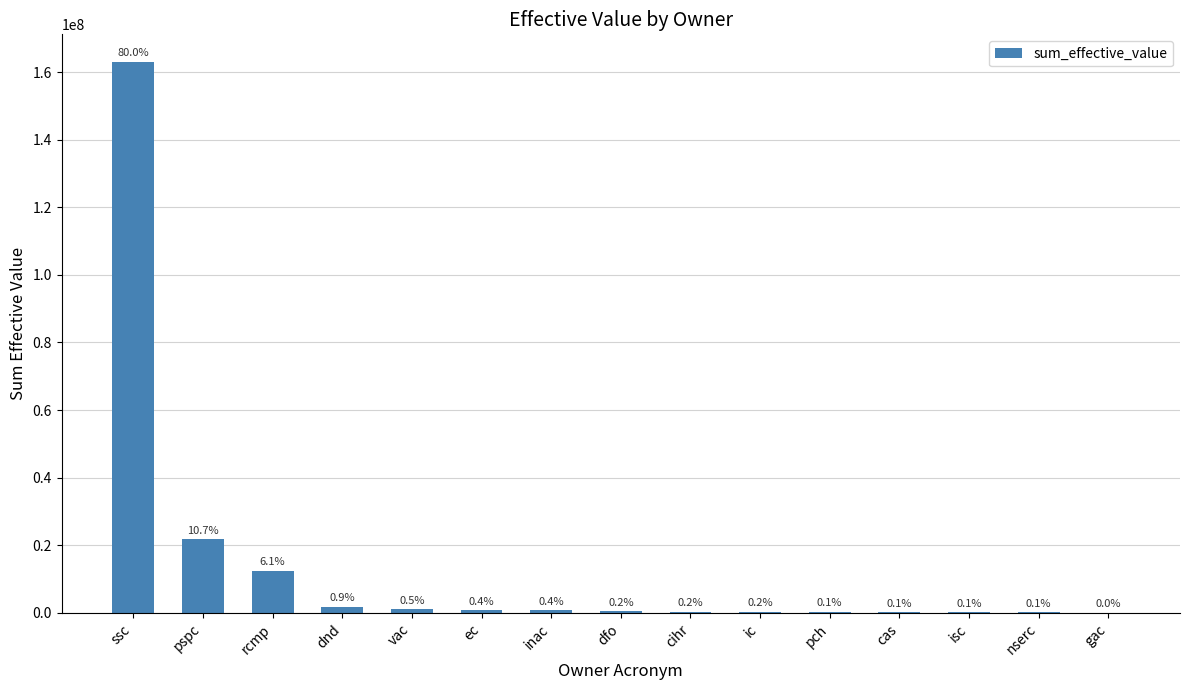

Which label corresponds to the smallest value in the chart?

gac